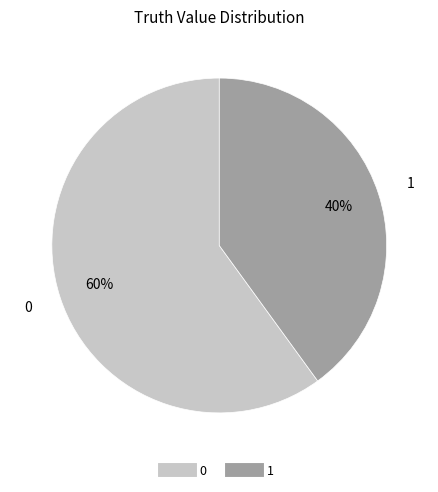

To the nearest percent, what percentage of the pie is 1?

40%